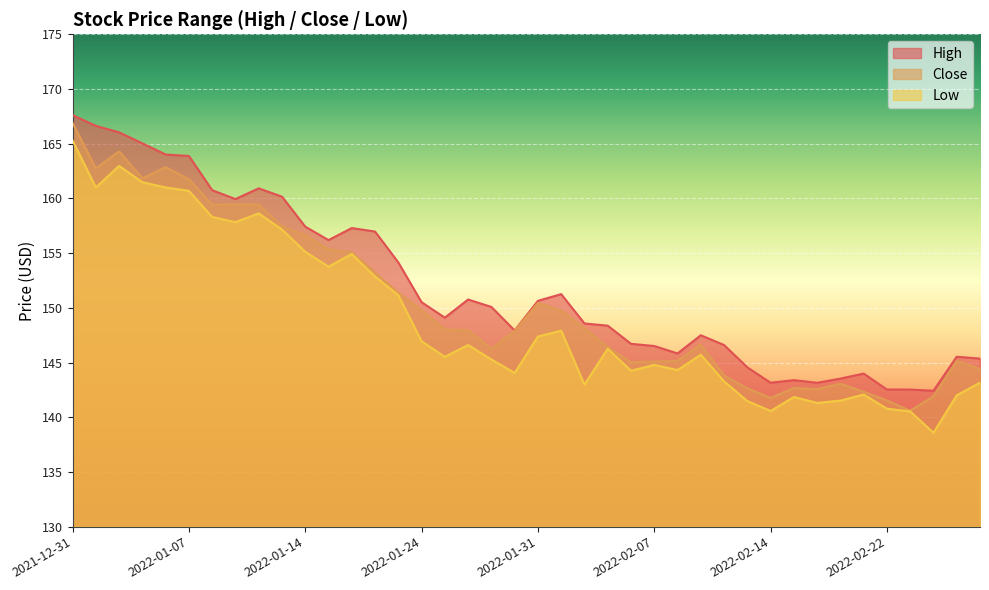

What is the maximum value for Close?

166.9